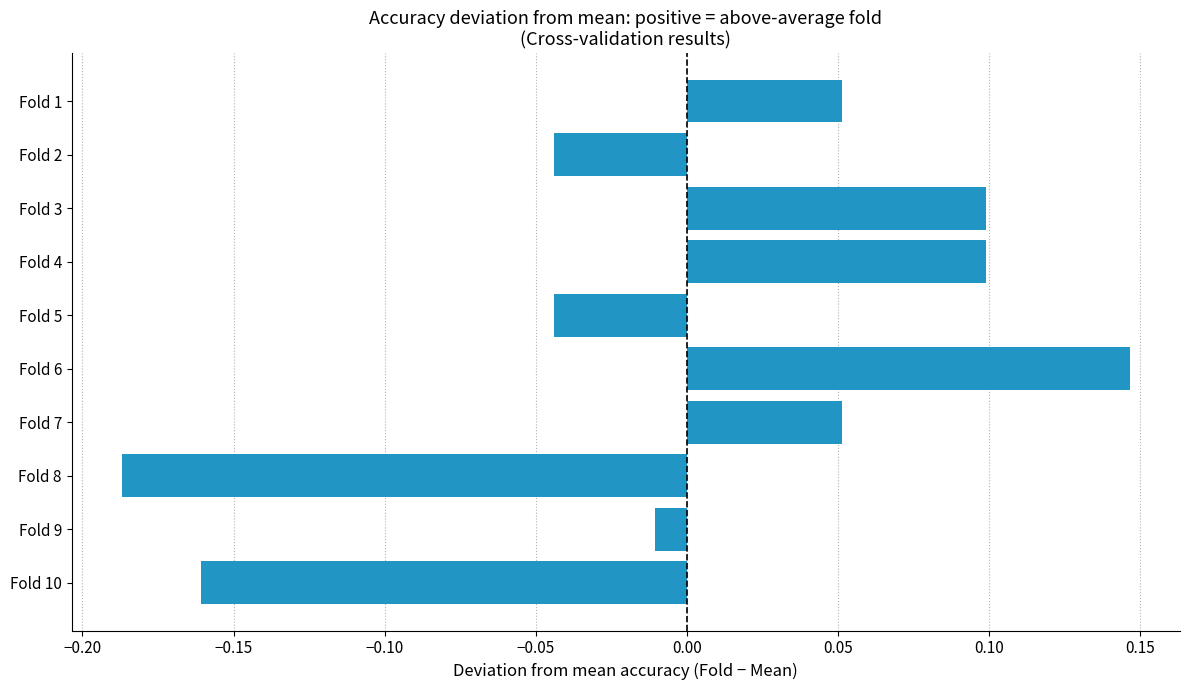

Which has a higher value, Fold 5 or Fold 6?

Fold 6